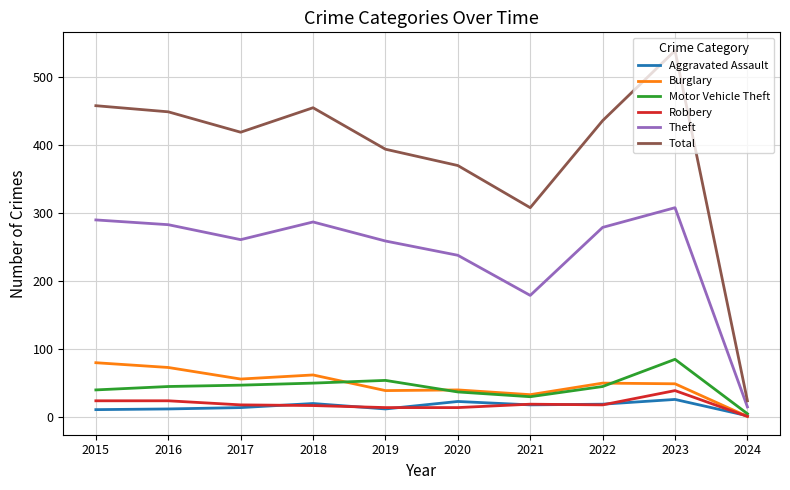

Is it true that Burglary equals 80 at 2015?

True